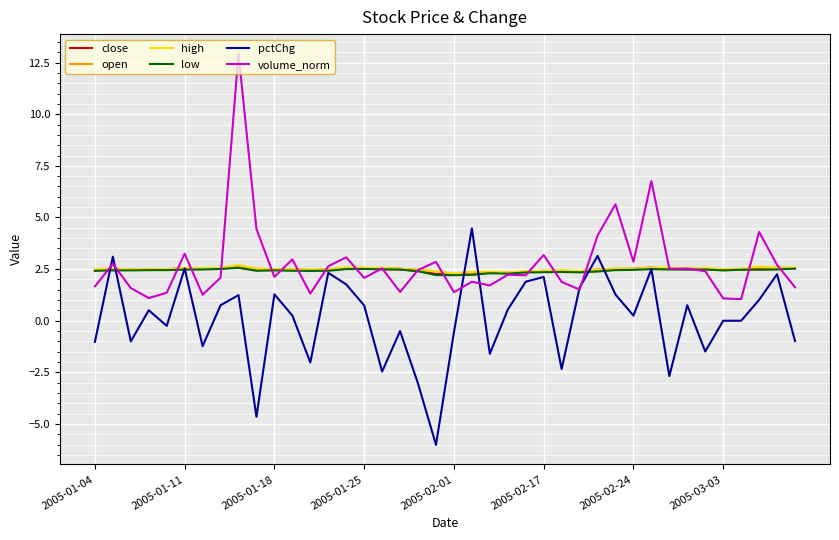

Which series has the widest spread of values?

volume_norm